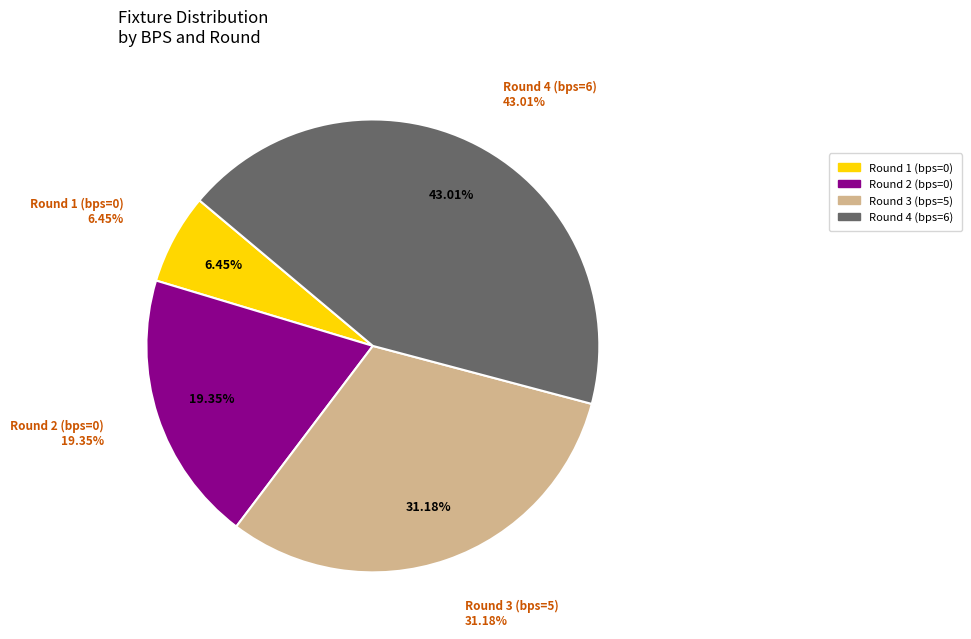

To the nearest percent, what is the difference between the Round 3 (bps=5) and Round 4 (bps=6) slice percentages?

12%